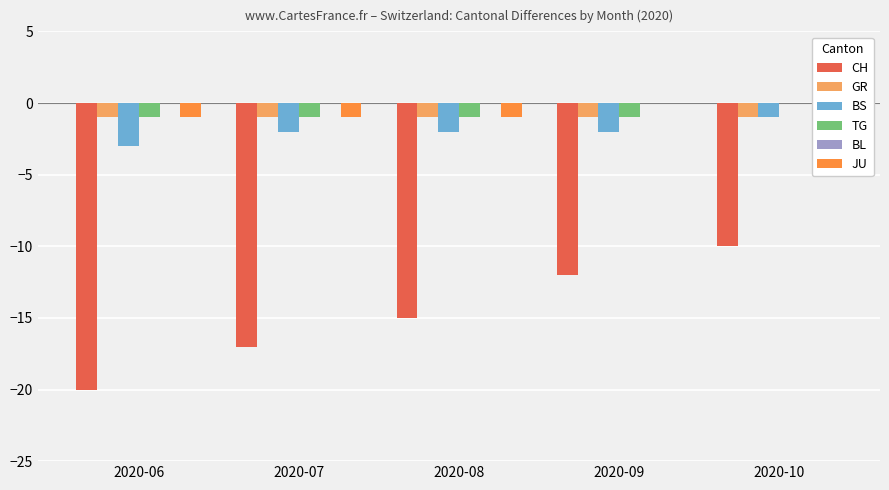

Between 2020-10 and 2020-08, which is larger?

2020-10